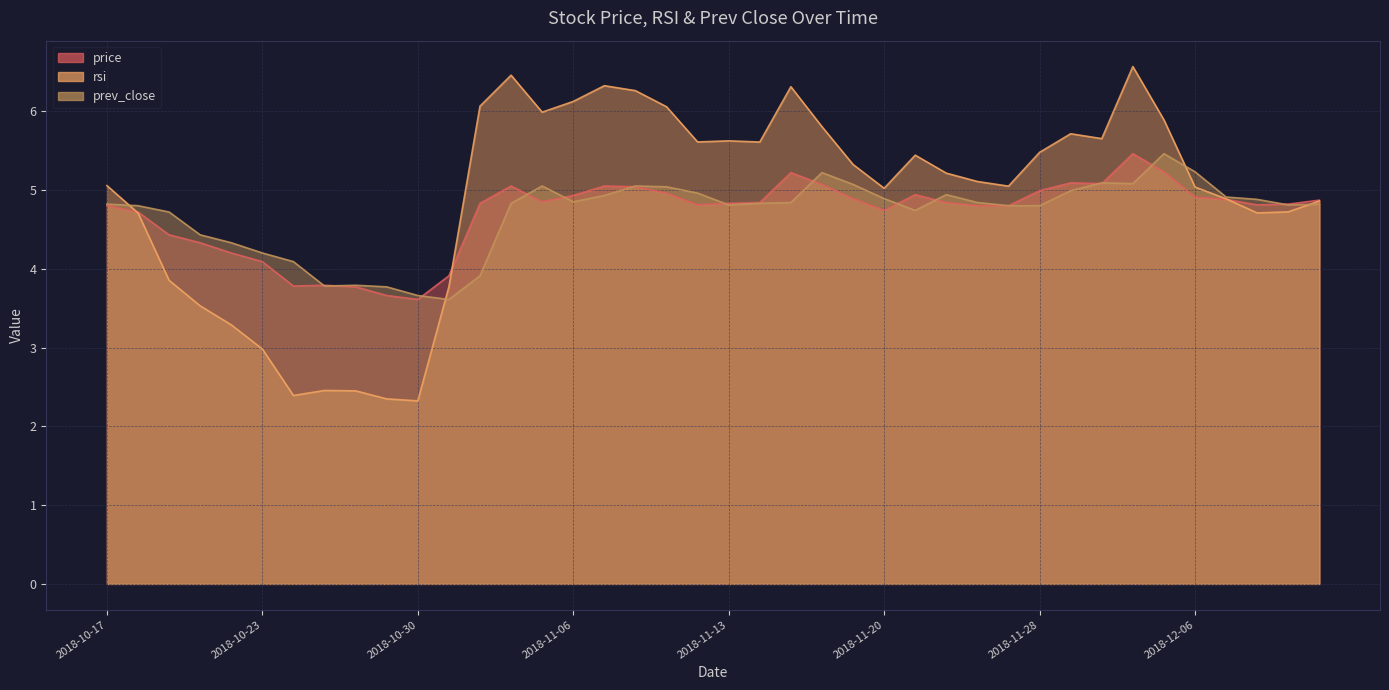

At which category is the sum across all series the highest?

2018-12-03